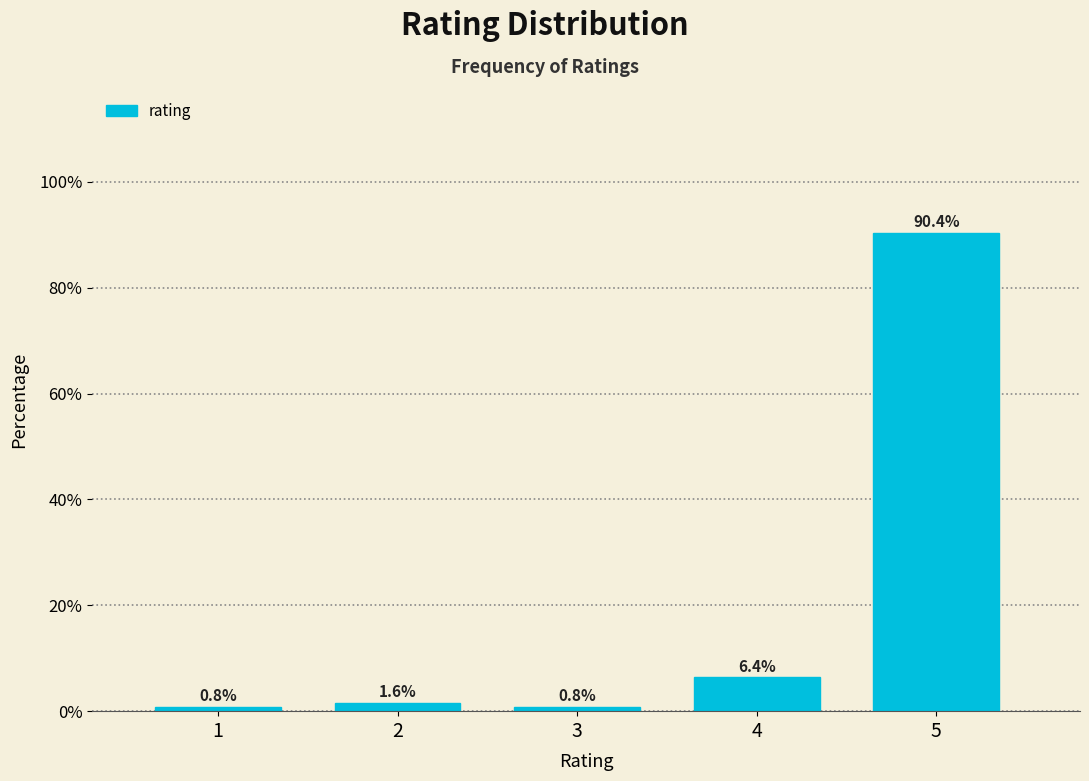

Reading right to left, what are all the values shown in this chart?

5=90.4	4=6.4	3=0.8	2=1.6	1=0.8